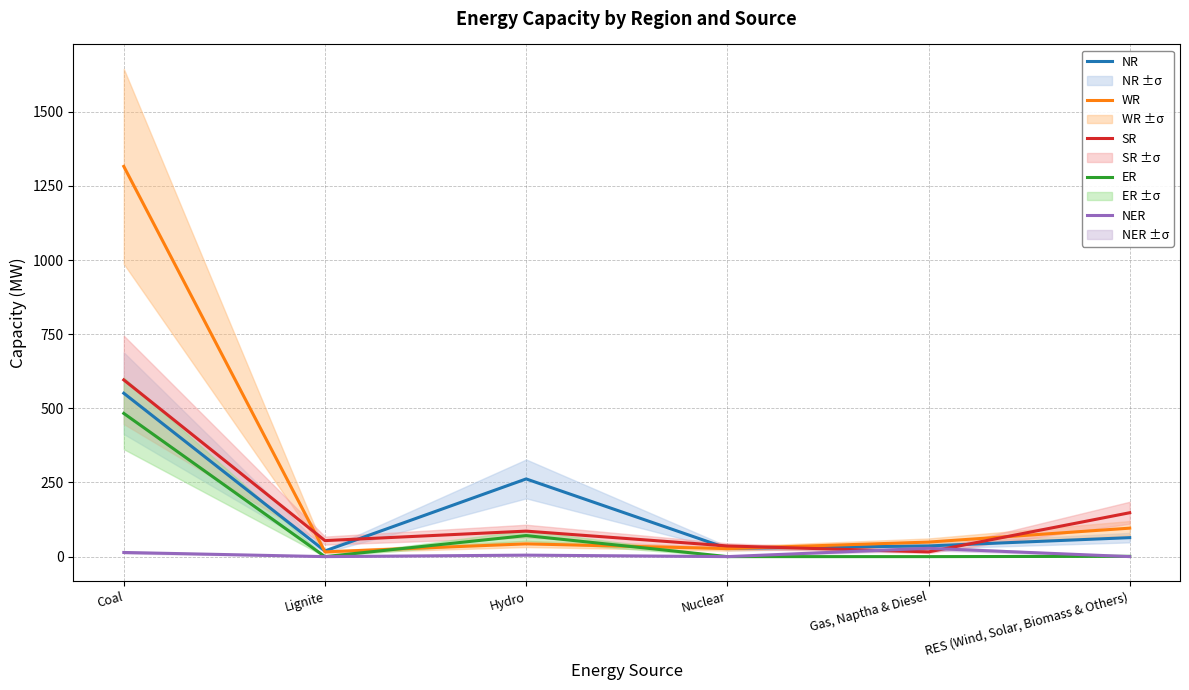

At which category is the sum across all series the highest?

Coal